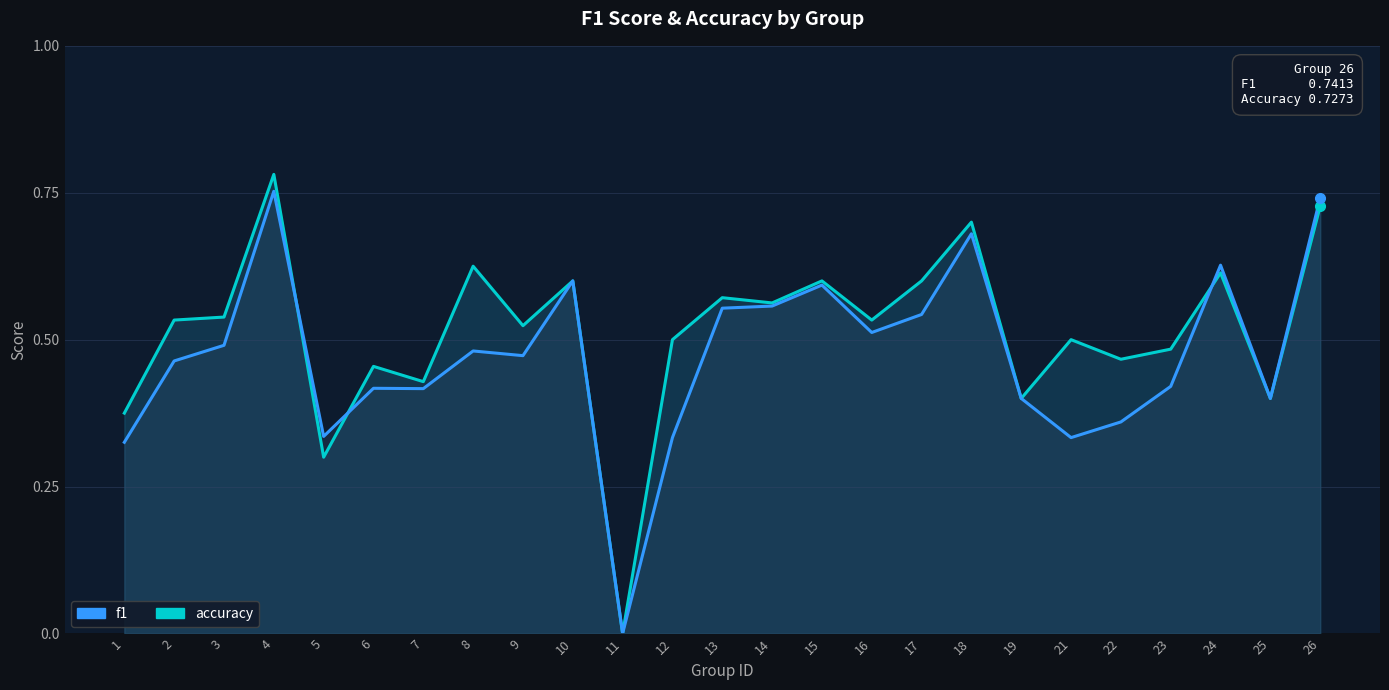

List the series in order of their peak value, highest first.

accuracy, f1